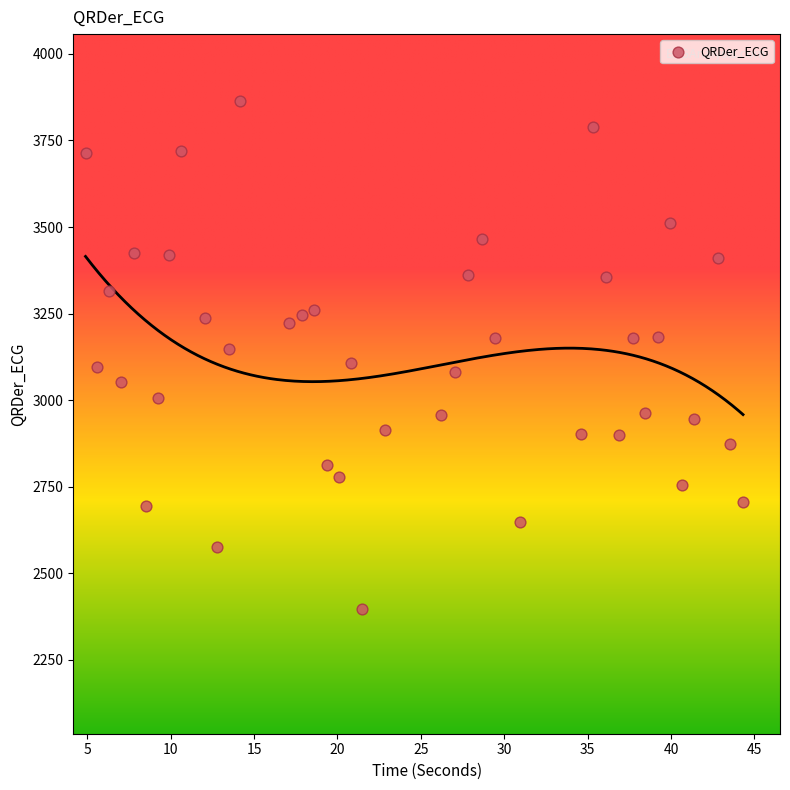

What is the range of Y values (max minus min)?

1467.9